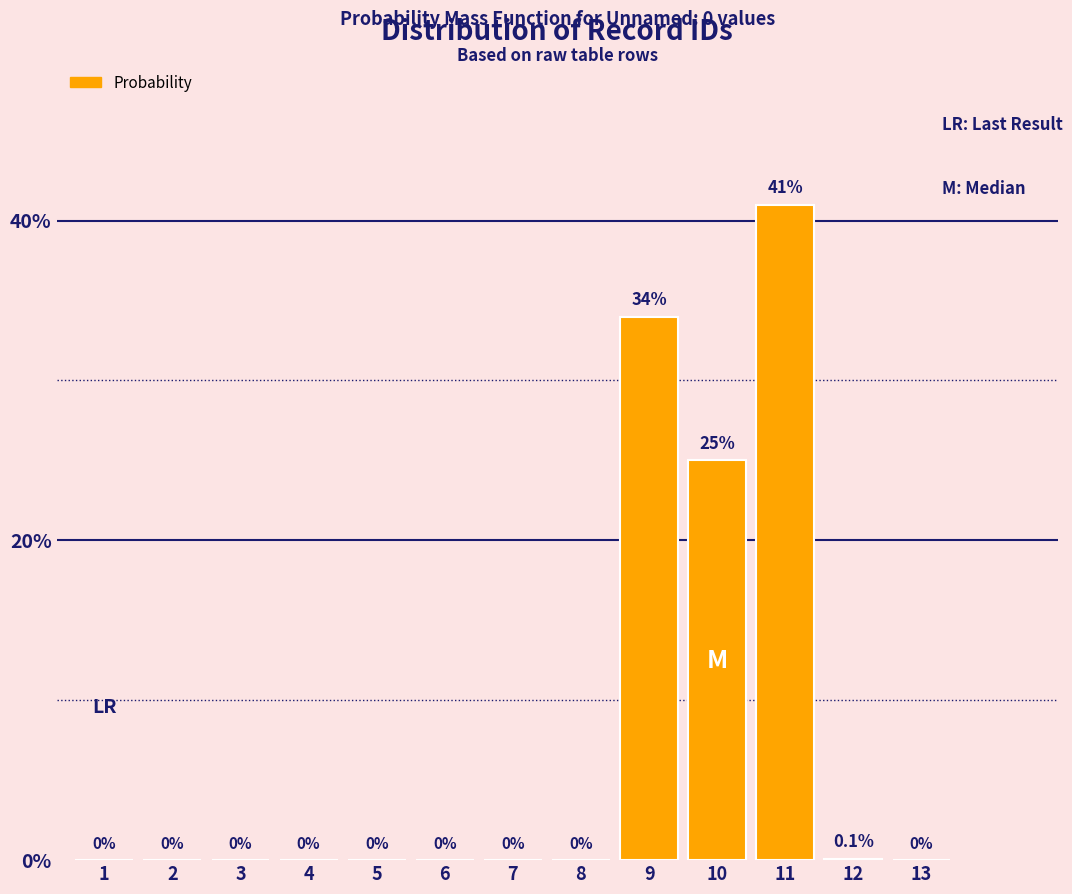

Reading left to right, list all the values displayed in this chart.

1=0.0	2=0.0	3=0.0	4=0.0	5=0.0	6=0.0	7=0.0	8=0.0	9=34.0	10=25.0	11=41.0	12=0.1	13=0.0